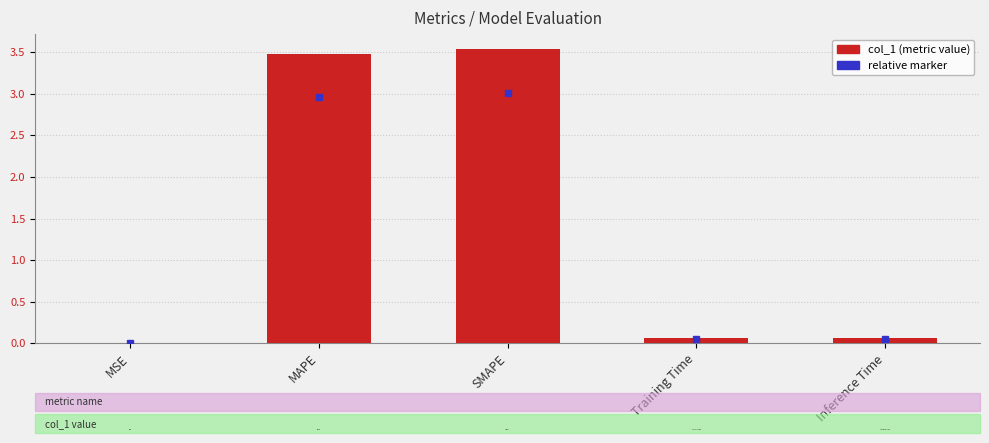

The chart shows a value of 3.5 at SMAPE. True or false?

True